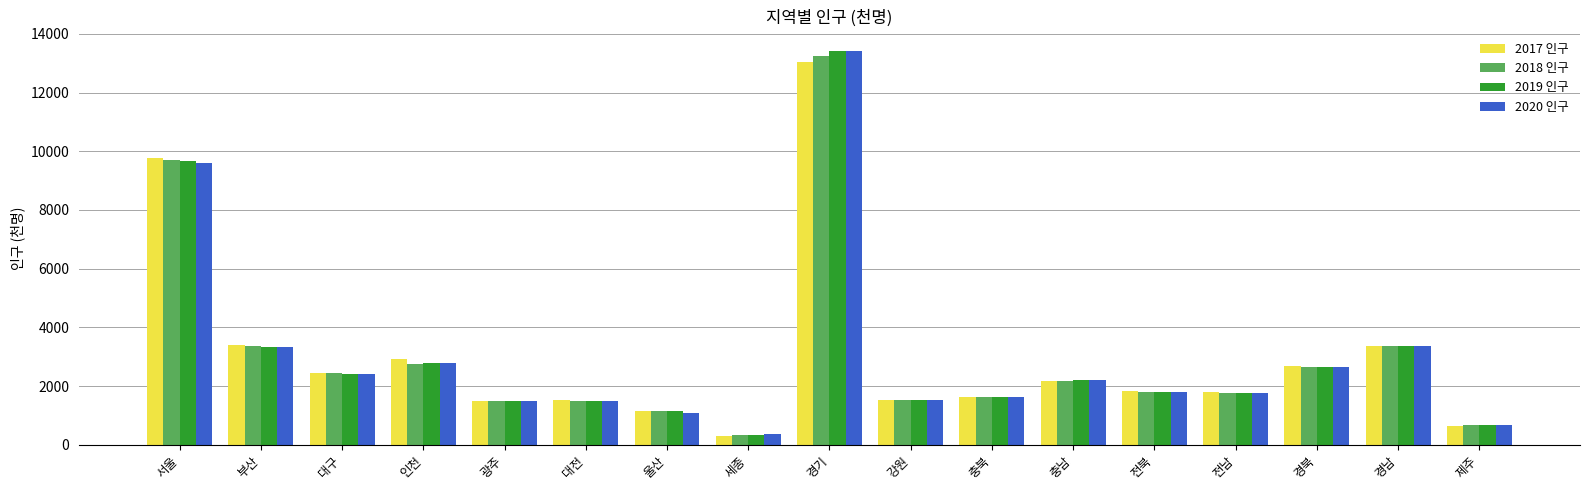

How many bars are there in total?

68